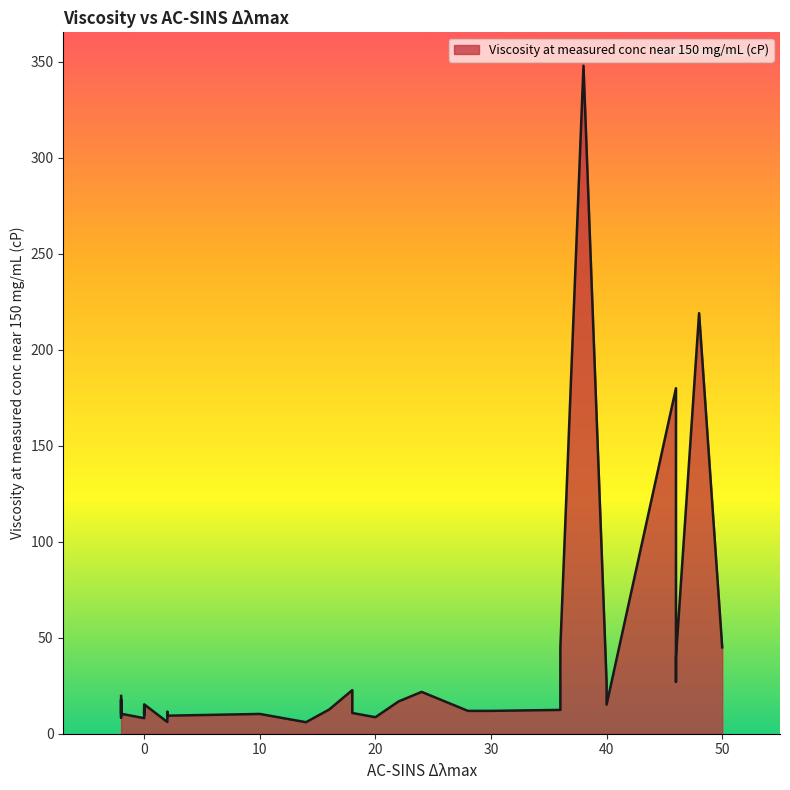

What is the difference between the values at -2 and -2?

3.2